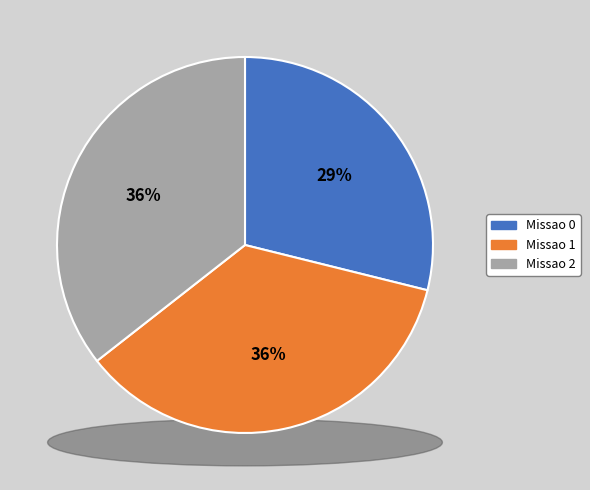

Is there a majority slice in this chart?

No